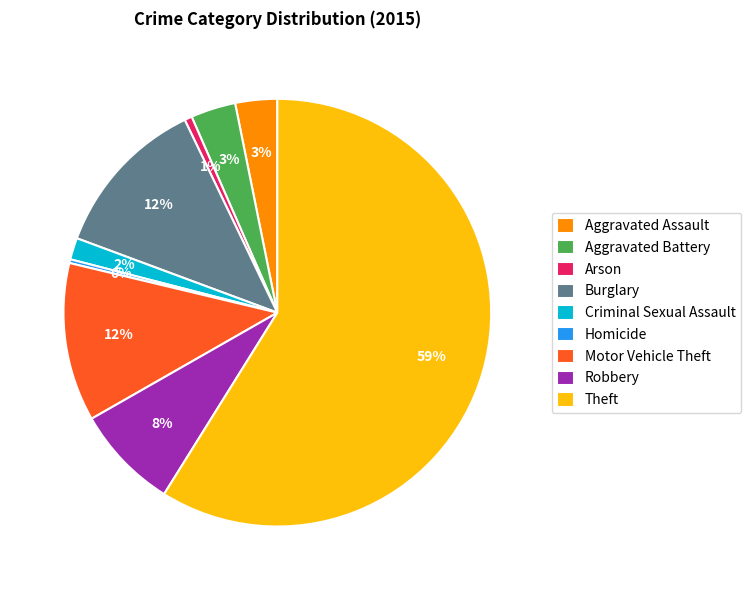

Which slice represents more than half of the pie?

Theft